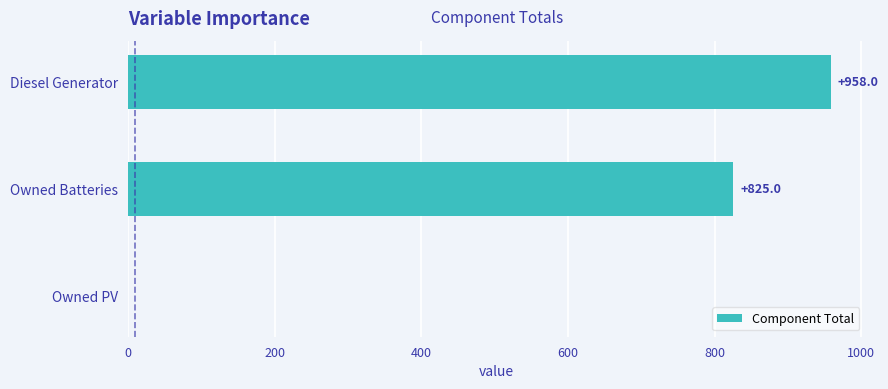

The chart shows a value of 1102.4 at Owned Batteries. True or false?

False